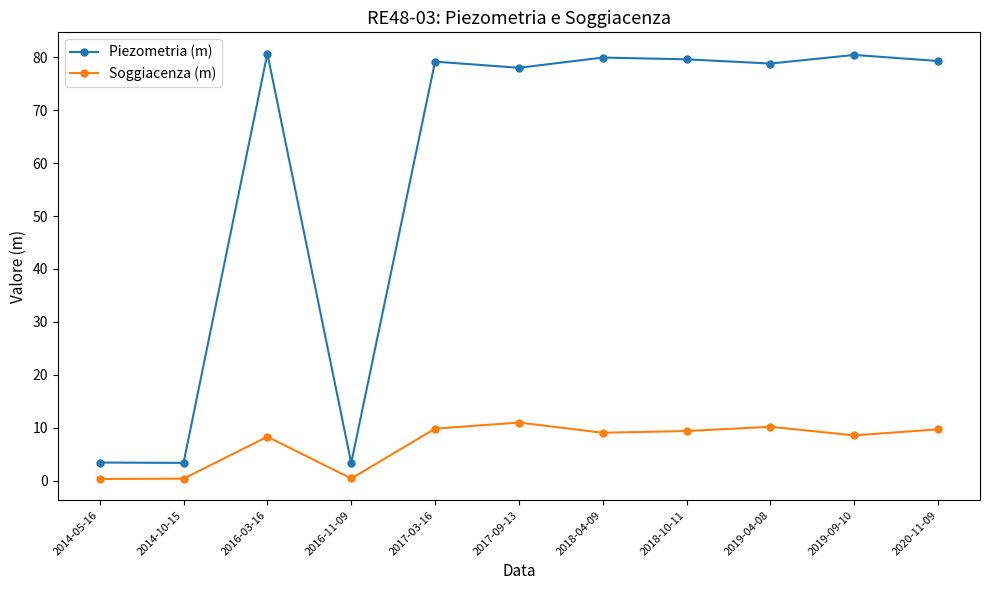

At which category does Piezometria (m) reach its first local peak?

2016-03-16